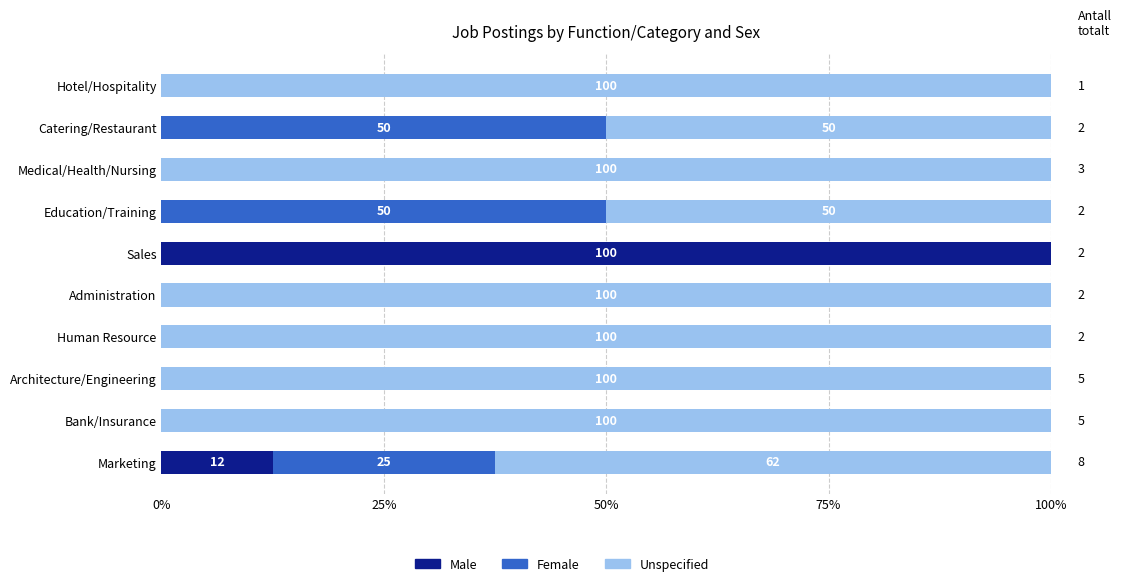

The value of Male at Architecture/Engineering is 45.8. True or false?

False